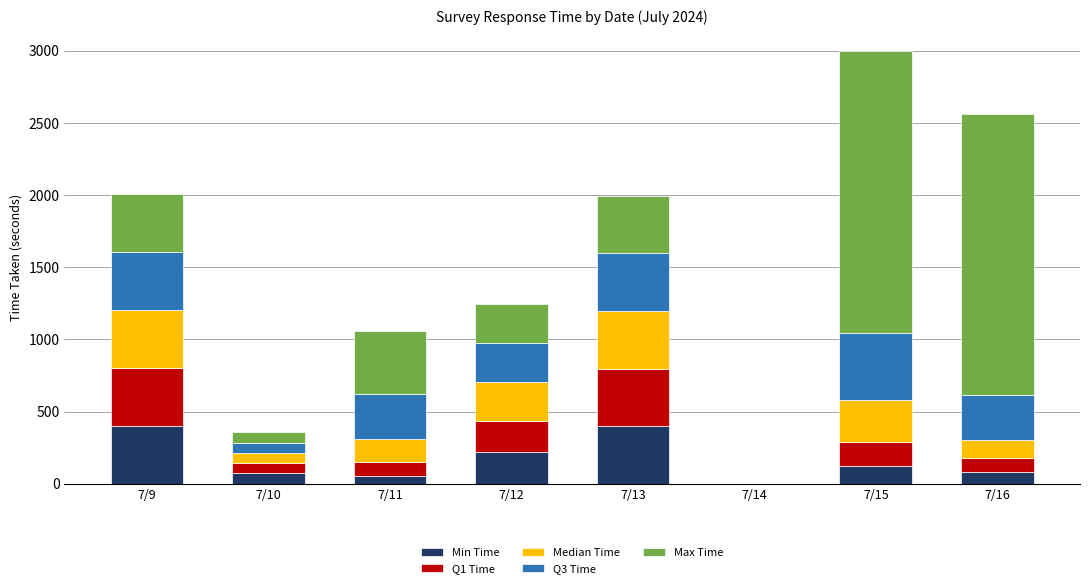

At which category is the sum across all series the highest?

7/15